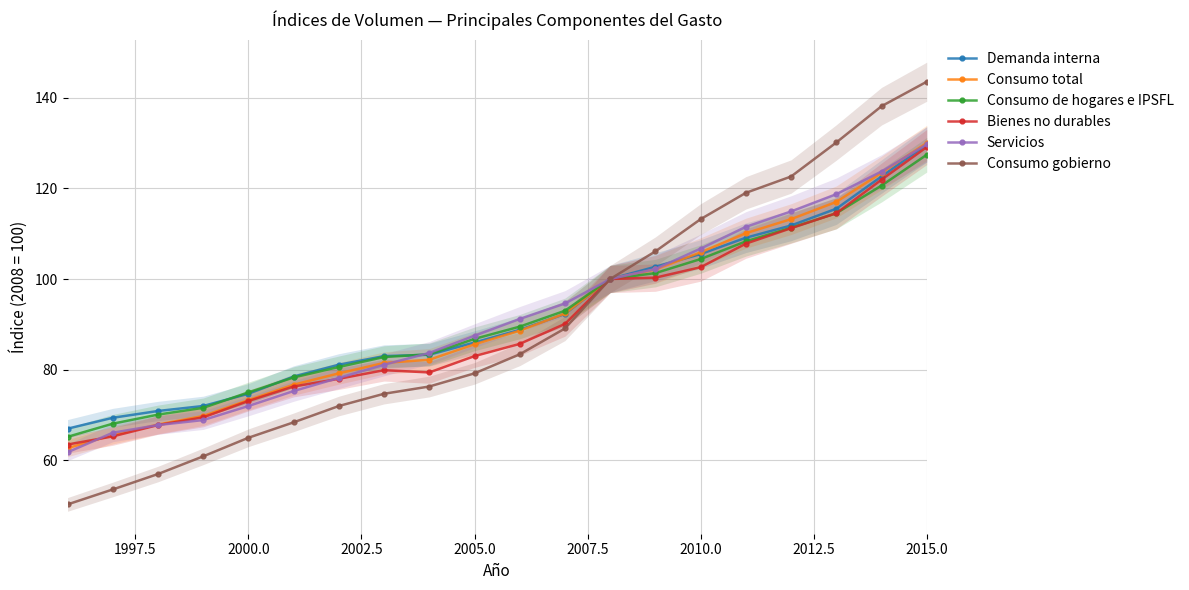

The value of Bienes no durables at 2005.0 is 30.9. True or false?

False